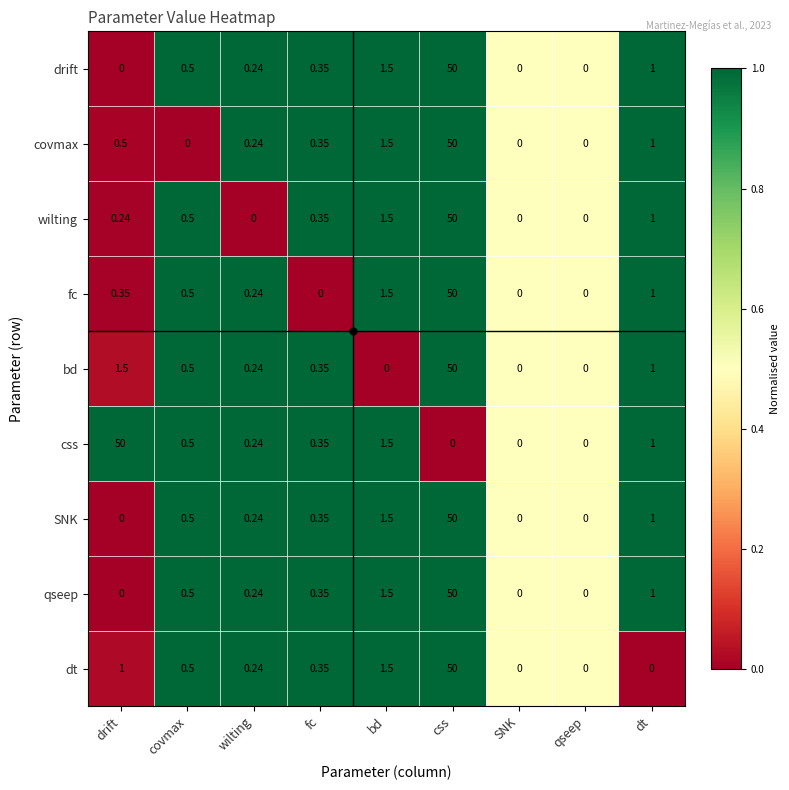

Which series changed the most between covmax and bd?

covmax